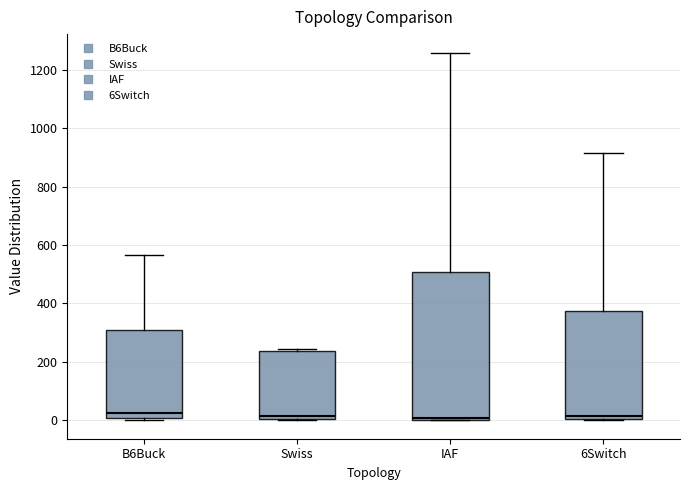

Which box is the tallest, from its lower edge to its upper edge?

IAF